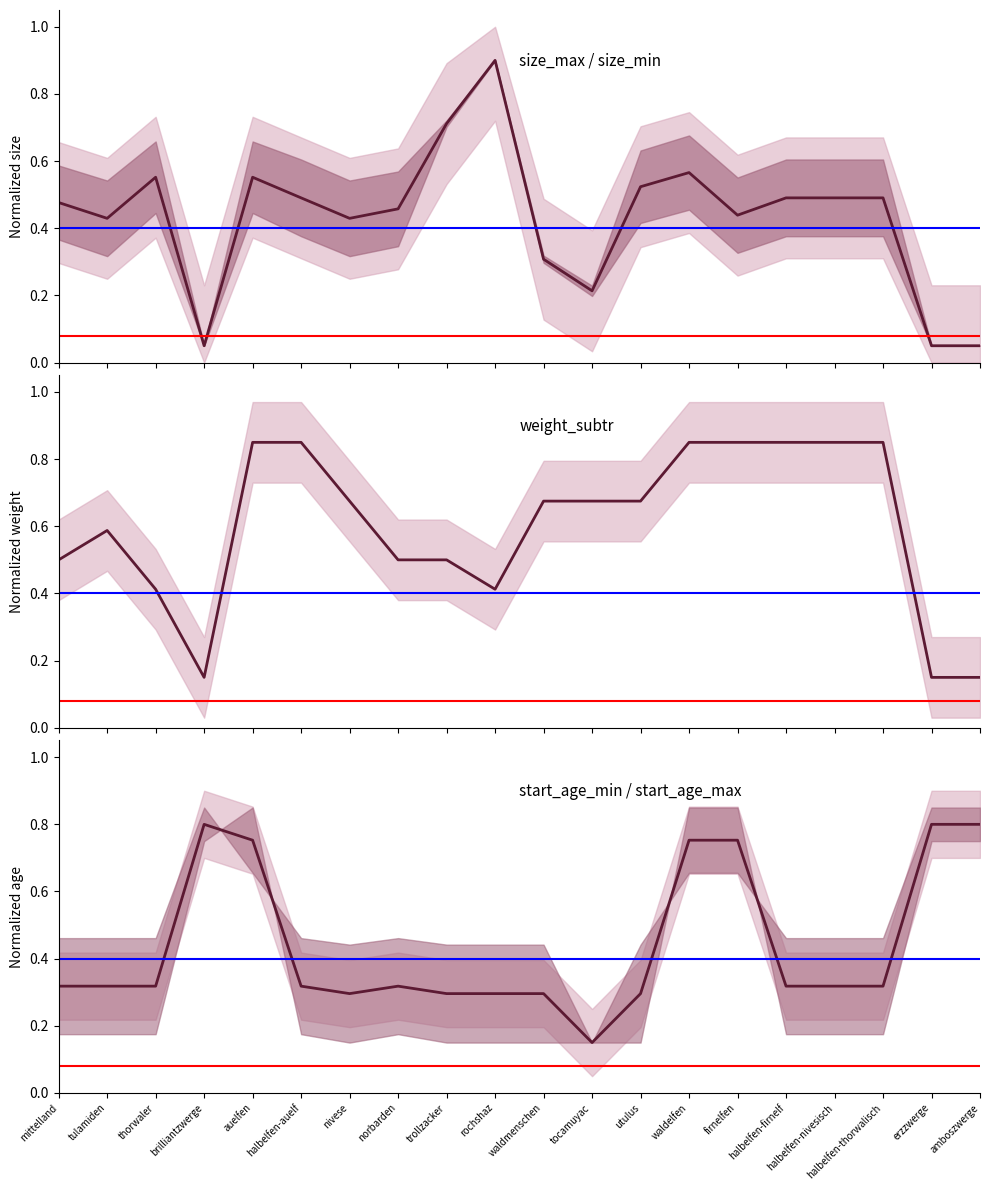

At which category does size_max reach its first local peak?

thorwaler